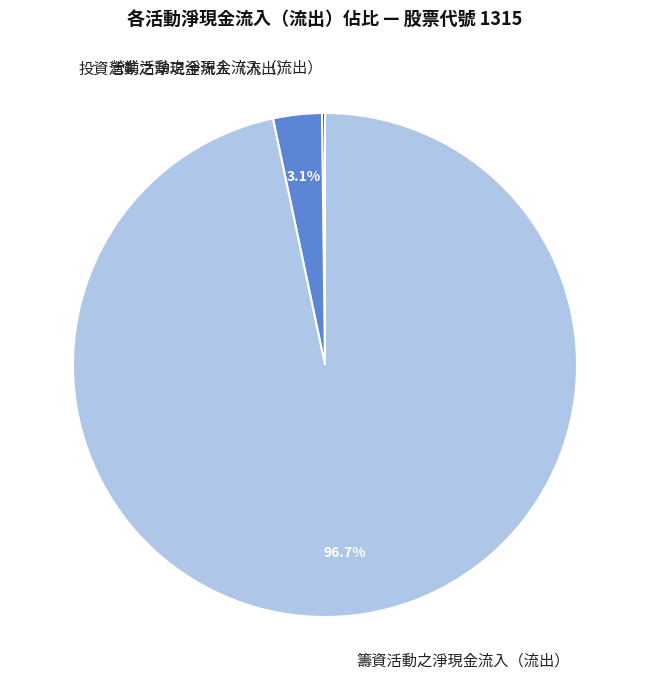

Combined, do 投資活動之淨現金流入（流出） and 籌資活動之淨現金流入（流出） account for over 50%?

Yes